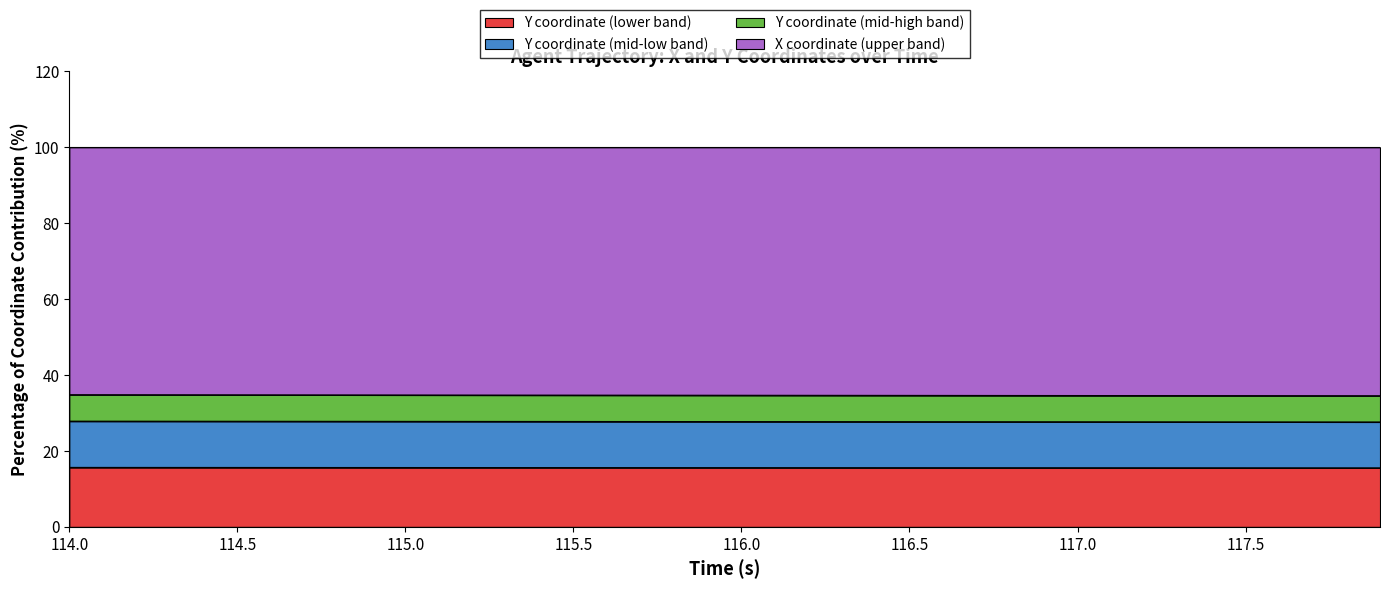

What is the total value across all series at 114.5?

100.0